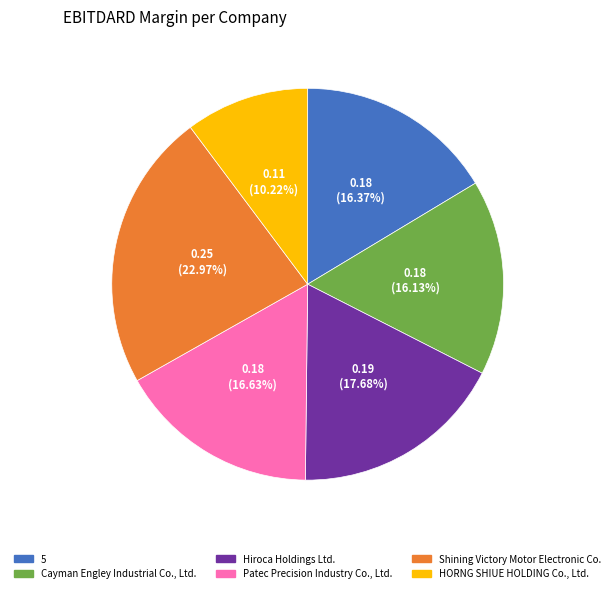

Which has a higher value, Hiroca Holdings Ltd. or 5?

Hiroca Holdings Ltd.